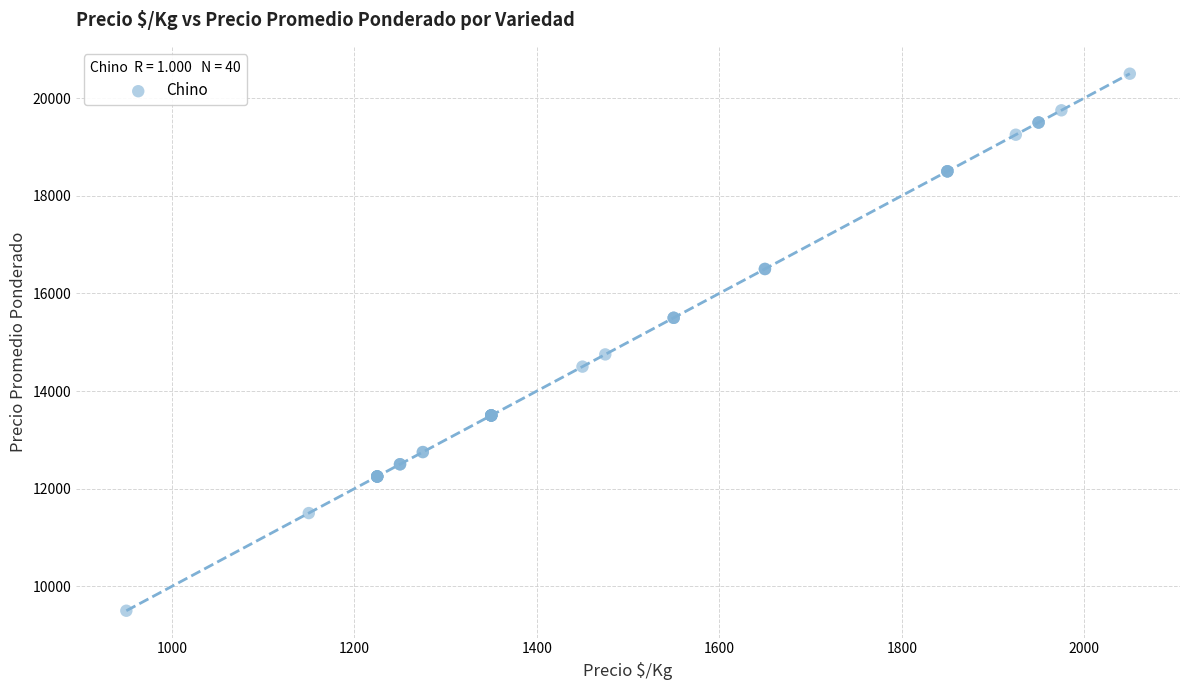

What Y value in the scatter plot is closest to 15000?

14750